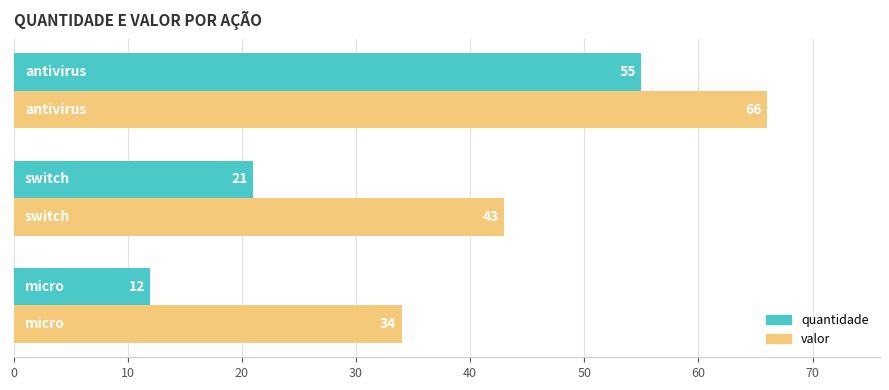

What are all the series names shown in the legend?

quantidade, valor